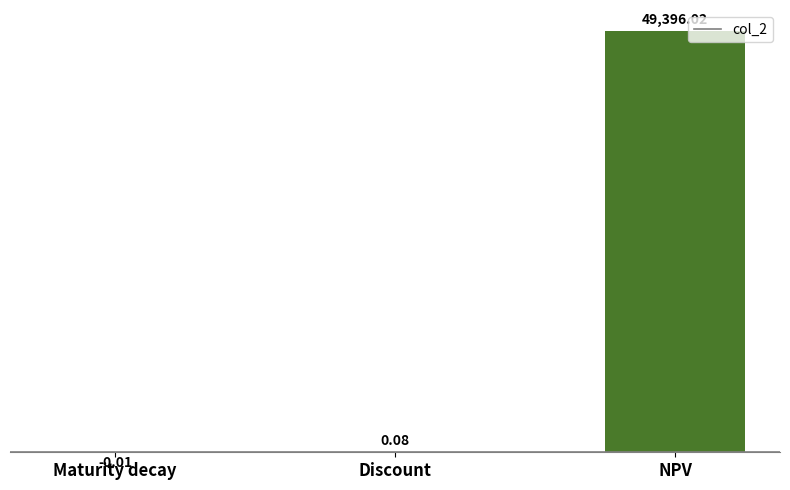

Which category has the highest value across all series?

NPV